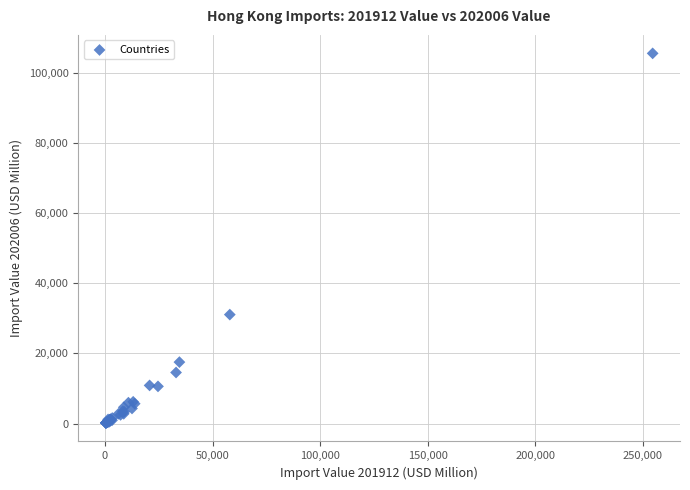

What Y value in the scatter plot is closest to 52826?

31041.1